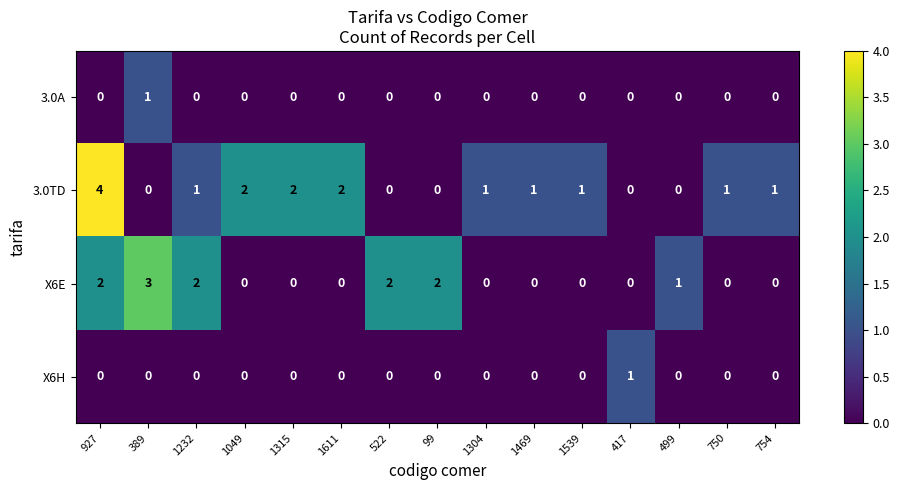

What is the difference between the maximum and second lowest values in the X6E series?

3